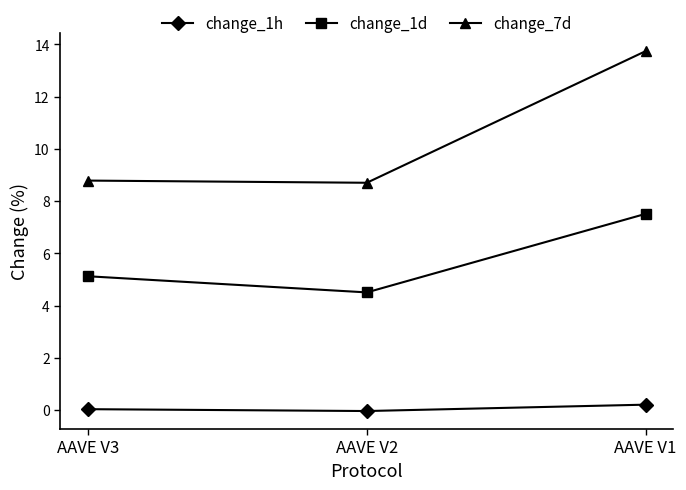

How many data points does each series have?

3